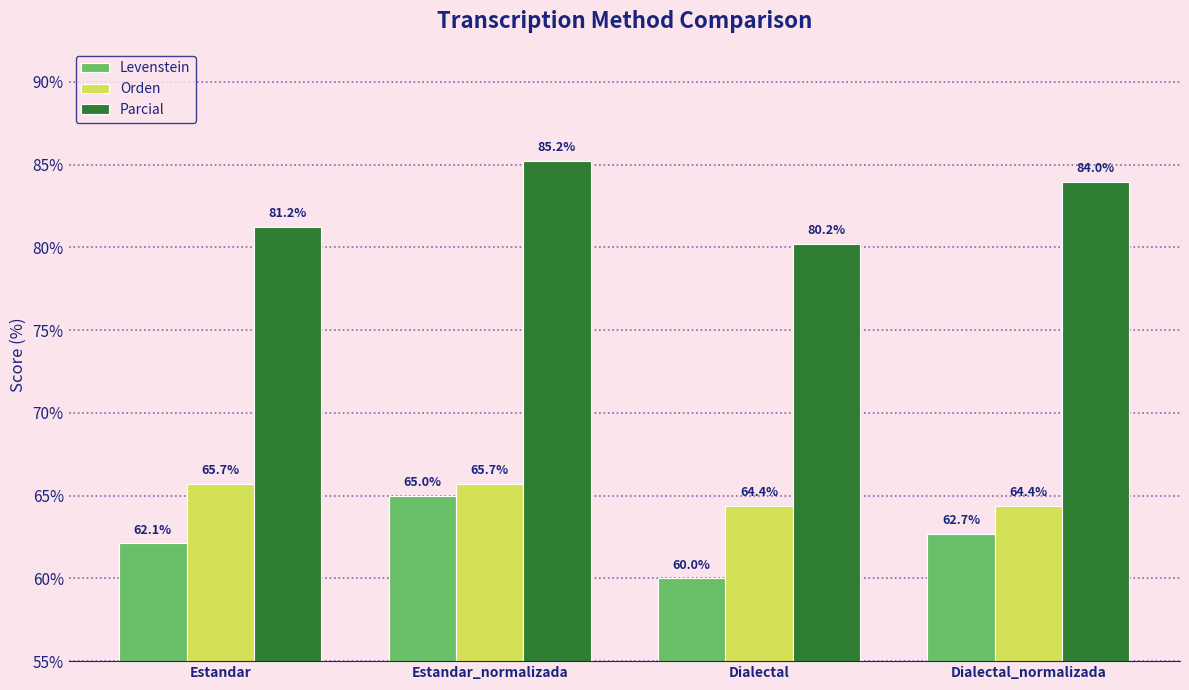

What are all the series names shown in the legend?

Levenstein, Orden, Parcial